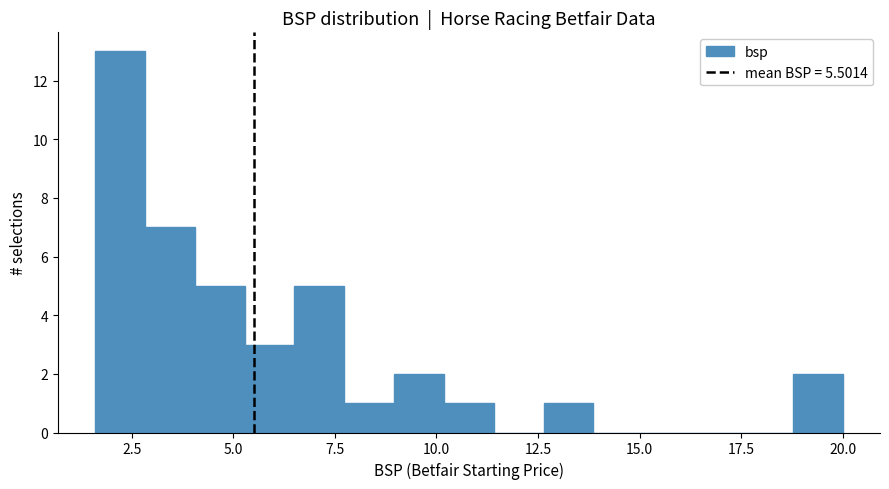

Around what value on the x-axis is the tallest bar? Give the approximate position of its centre, as read against the axis.

2.0